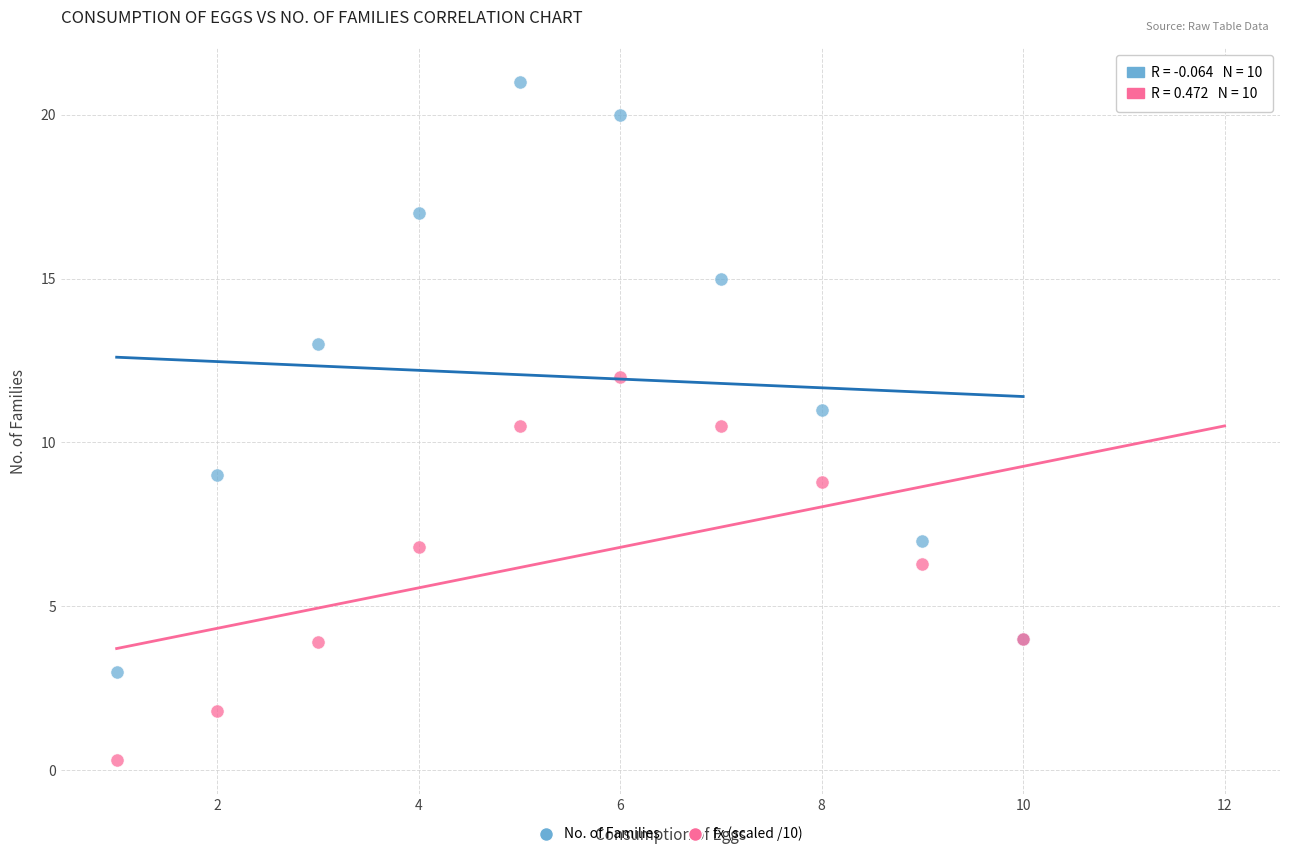

What is the X range (max minus min) for the scatter plot?

9.0